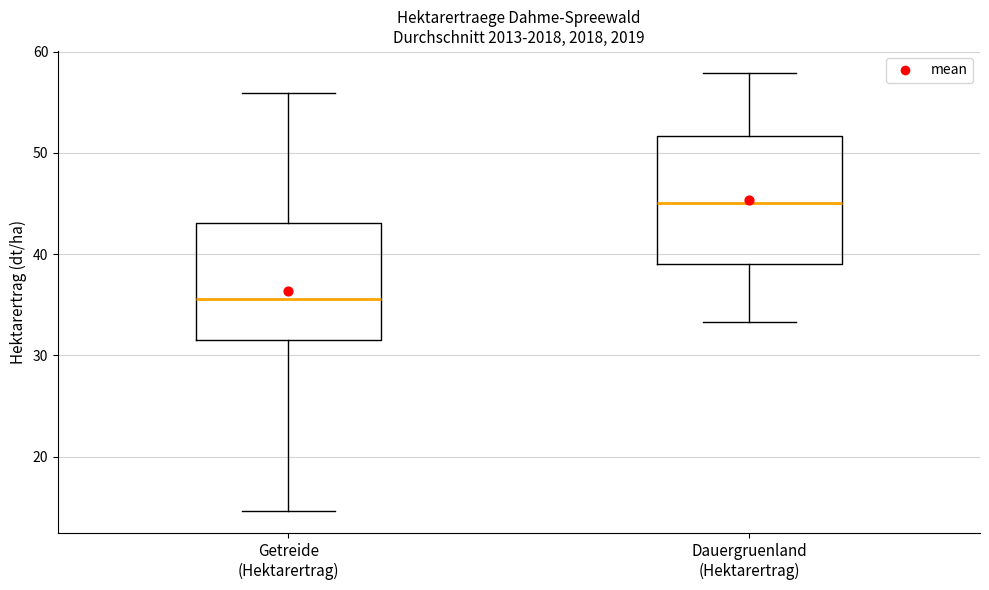

Reading left to right, read every box against the y-axis: the position of its median line, the range the box covers, and the ends of its whiskers. The values are not printed on the chart, so give them approximately, as read against the axis.

Getreide (Hektarertrag): median 36, box 32 to 43, whiskers 15 to 56
Dauergruenland (Hektarertrag): median 45, box 39 to 52, whiskers 33 to 58